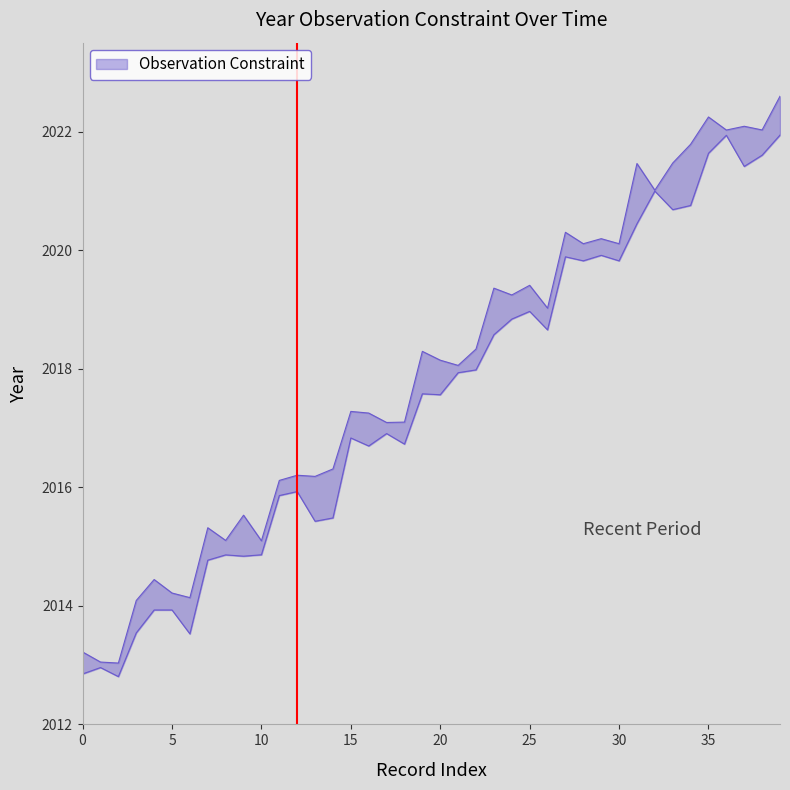

Is this an area chart (filled region under the line)?

No